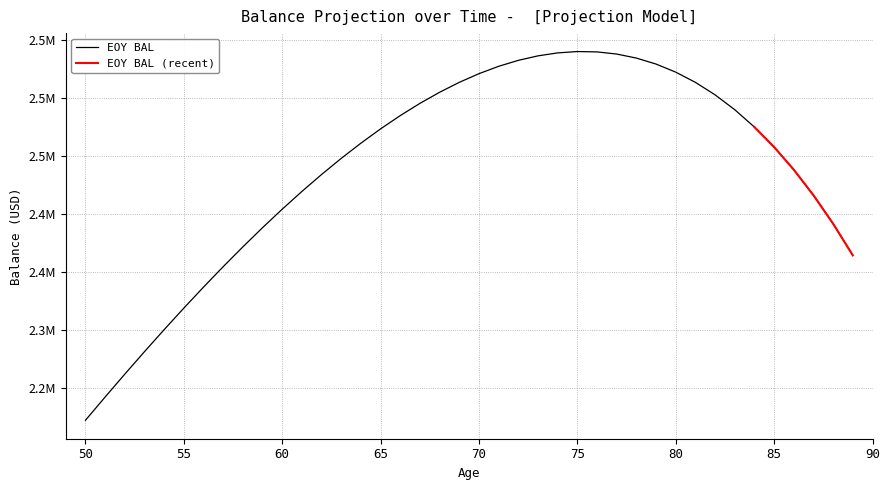

Reading left to right, extract all data points from this chart.

2222222.0	2242258.9	2261964.3	2281309.6	2300265.1	2318799.5	2336880.4	2354474.1	2371545.4	2388057.6	2403972.5	2419250.2	2433849.5	2447727.1	2460838.4	2473136.6	2484573.2	2495097.7	2504657.7	2513198.6	2520663.8	2526994.4	2532129.1	2536004.3	2538554.0	2539709.6	2539399.8	2537550.7	2534085.5	2528924.5	2521985.1	2513181.3	2502424.1	2489621.1	2474676.6	2457491.0	2437961.4	2415980.8	2391438.3	2364219.2